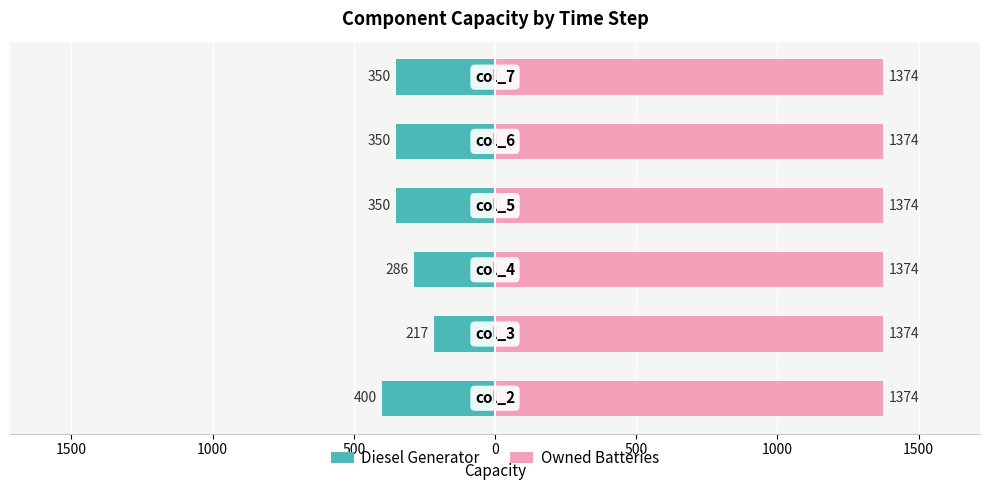

Is the value of Owned Batteries at 1500 greater than the value of Diesel Generator at 0?

Yes